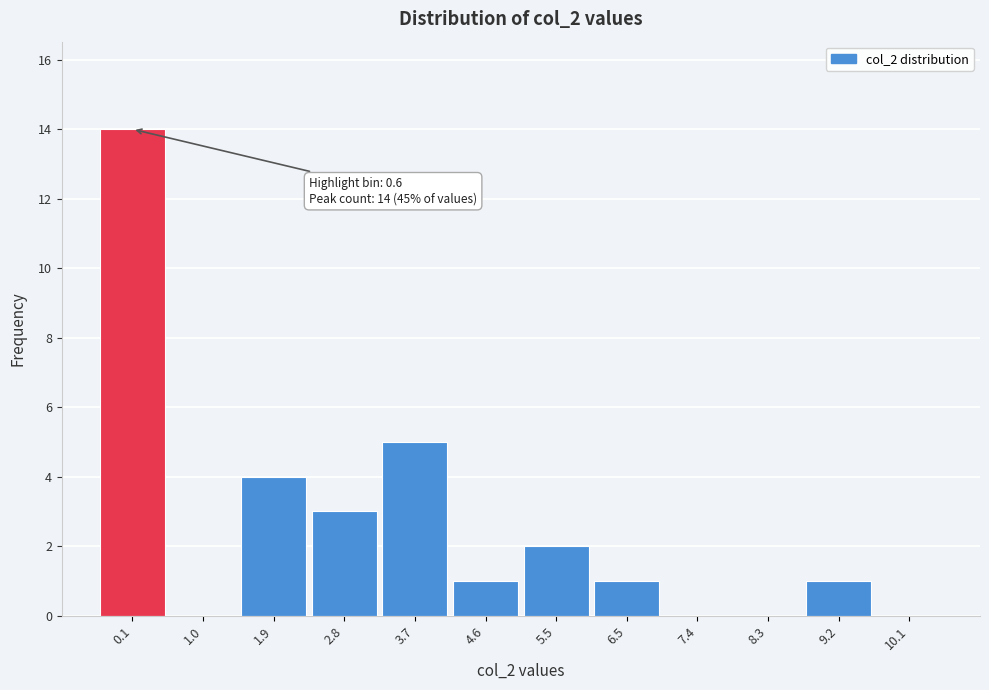

Reading left to right, transcribe all the data shown in this chart.

0.1=14	1.0=0	1.9=4	2.8=3	3.7=5	4.6=1	5.5=2	6.5=1	7.4=0	8.3=0	9.2=1	10.1=0